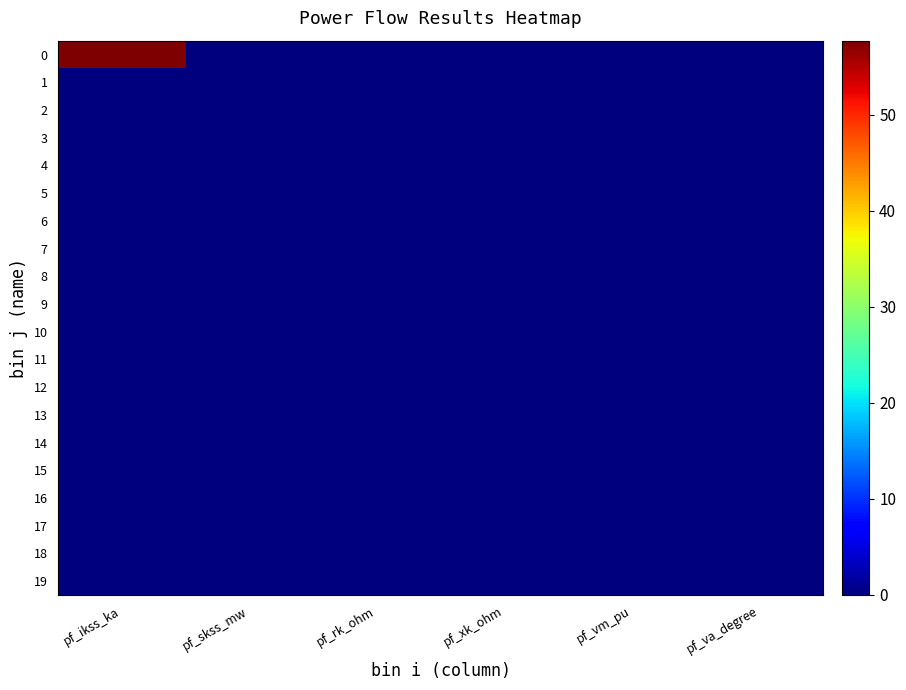

At which category is the sum across all series the highest?

pf_ikss_ka